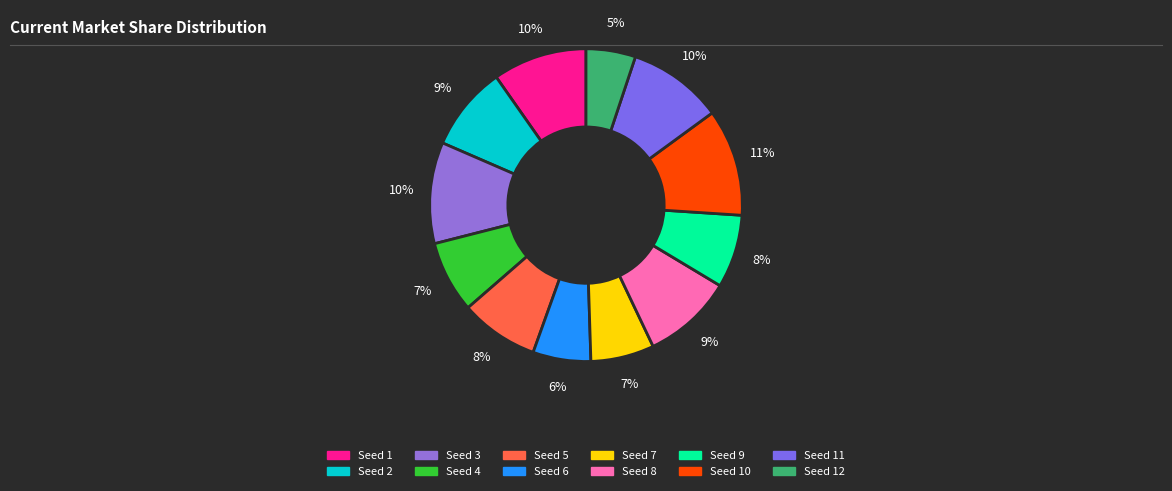

What is the smallest slice in the pie chart?

Seed 12